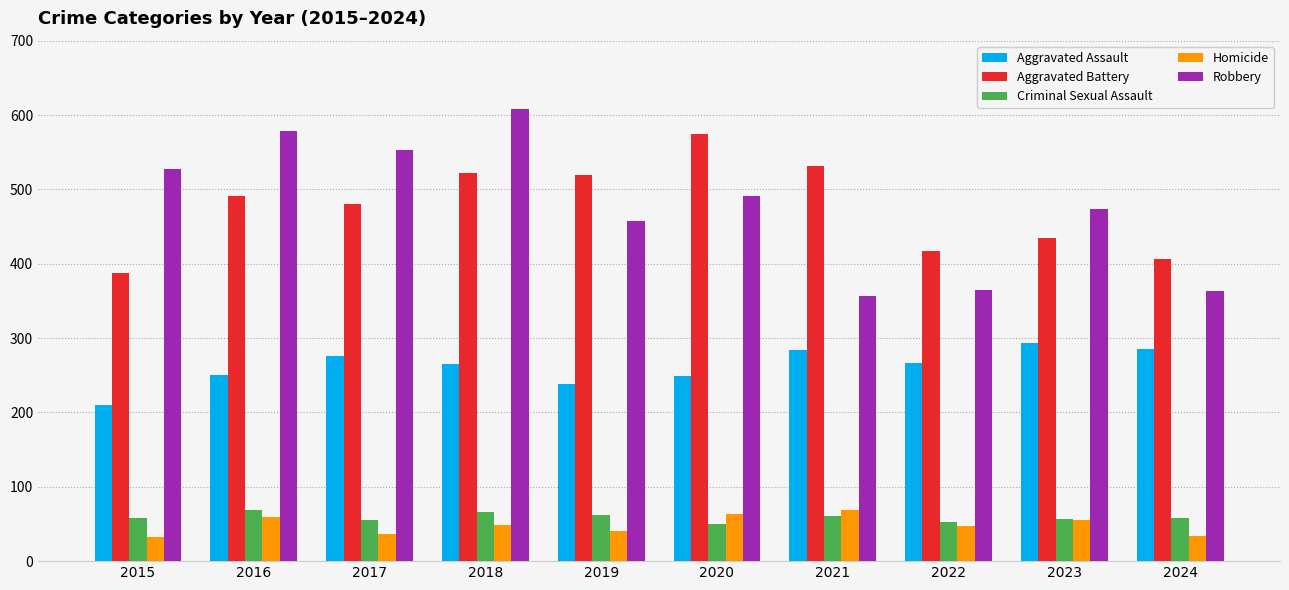

How many bars are there in each group?

5